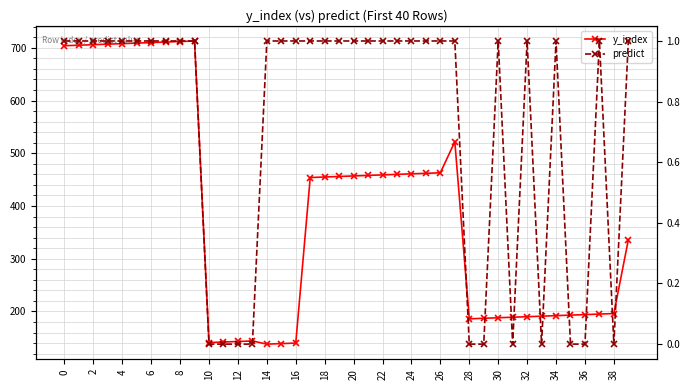

How many lines are shown in the chart?

2